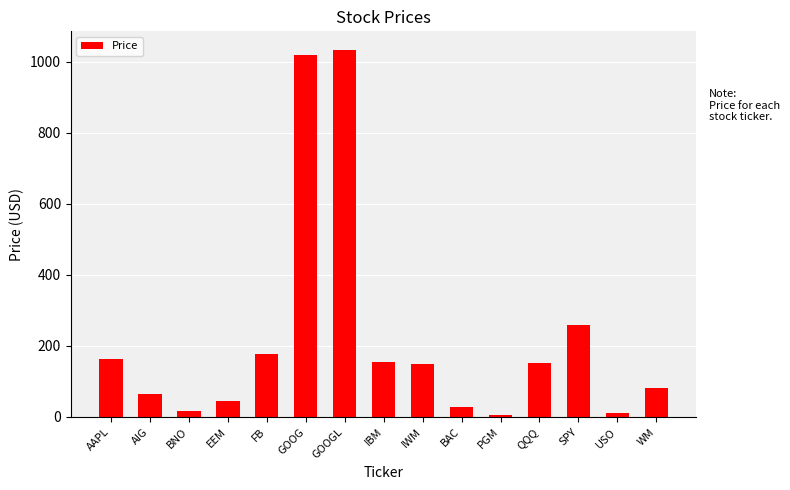

Where is the data nearest to the value 520?

SPY